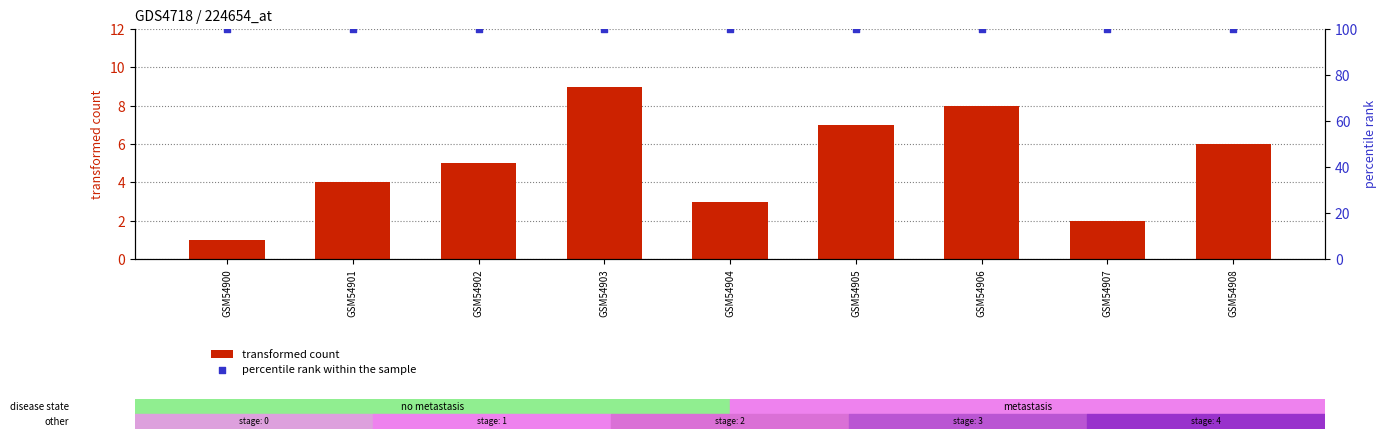

Which series reaches the minimum Y coordinate?

transformed count